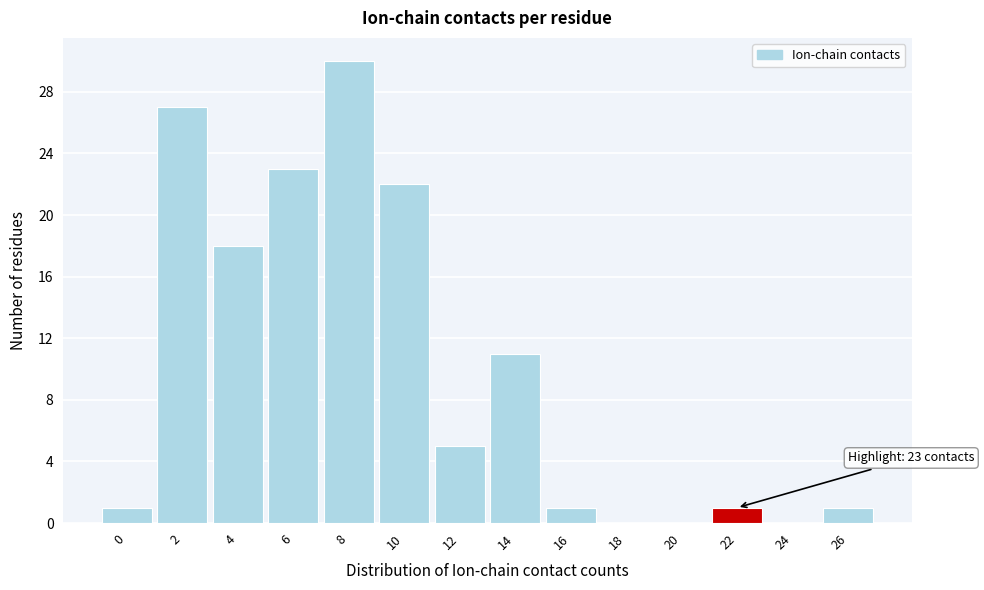

Reading left to right, list all the values displayed in this chart.

0=1	2=27	4=18	6=23	8=30	10=22	12=5	14=11	16=1	18=0	20=0	22=1	24=0	26=1